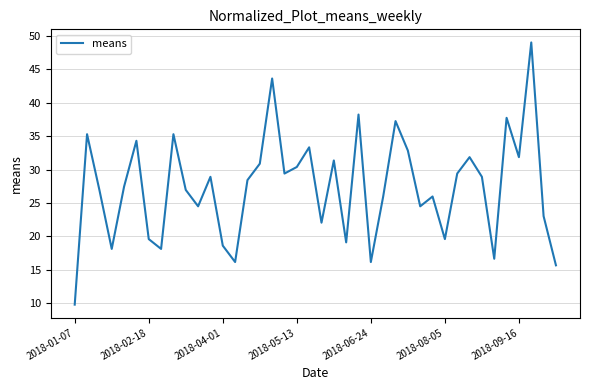

How many lines are shown in the chart?

1